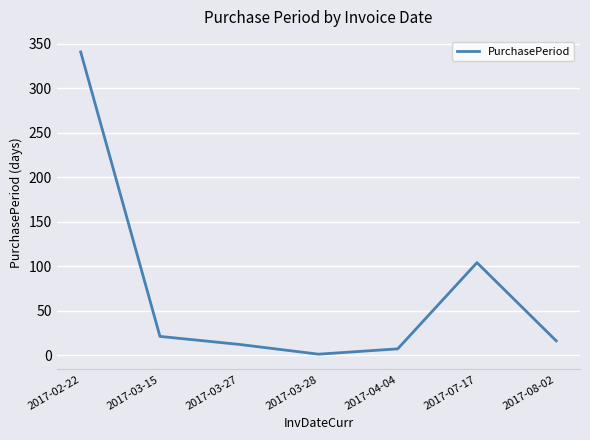

The value at 2017-03-15 is 21. True or false?

True